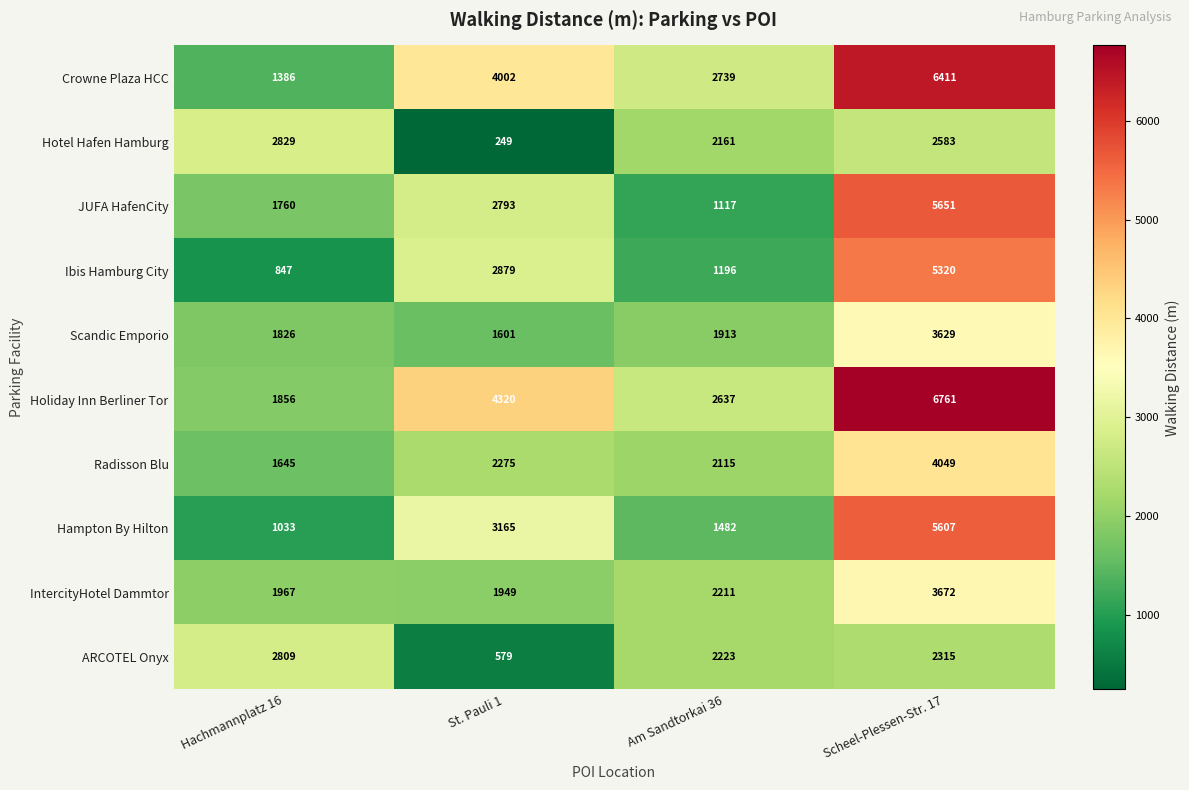

Which label corresponds to the largest value in the chart?

Scheel-Plessen-Str. 17